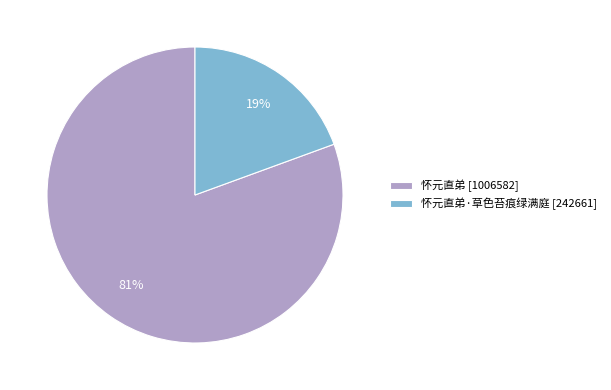

Do 怀元直弟 [1006582] and 怀元直弟·草色苔痕绿满庭 [242661] together represent more than half of the pie?

Yes